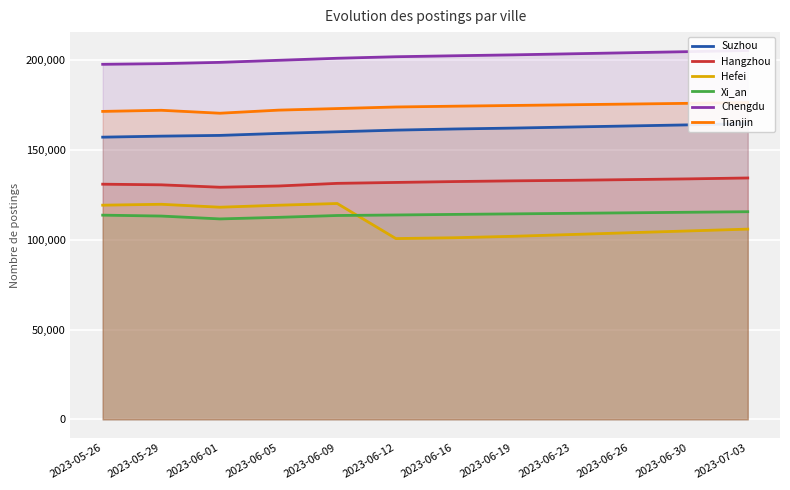

At how many categories does at least one series exceed 144824?

12